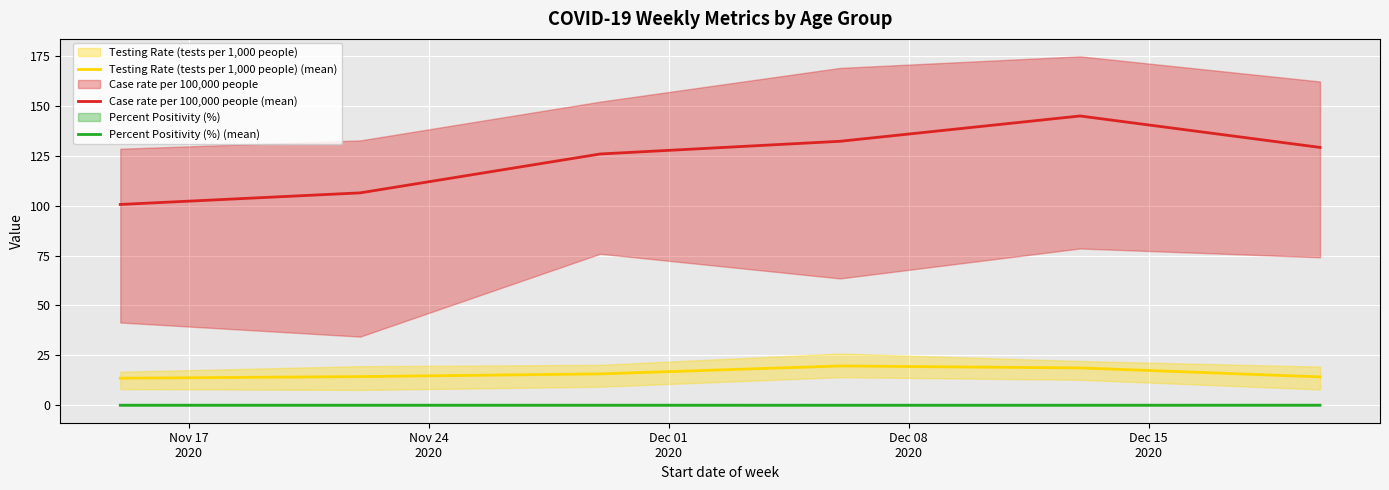

At how many categories does at least one series exceed 35?

6